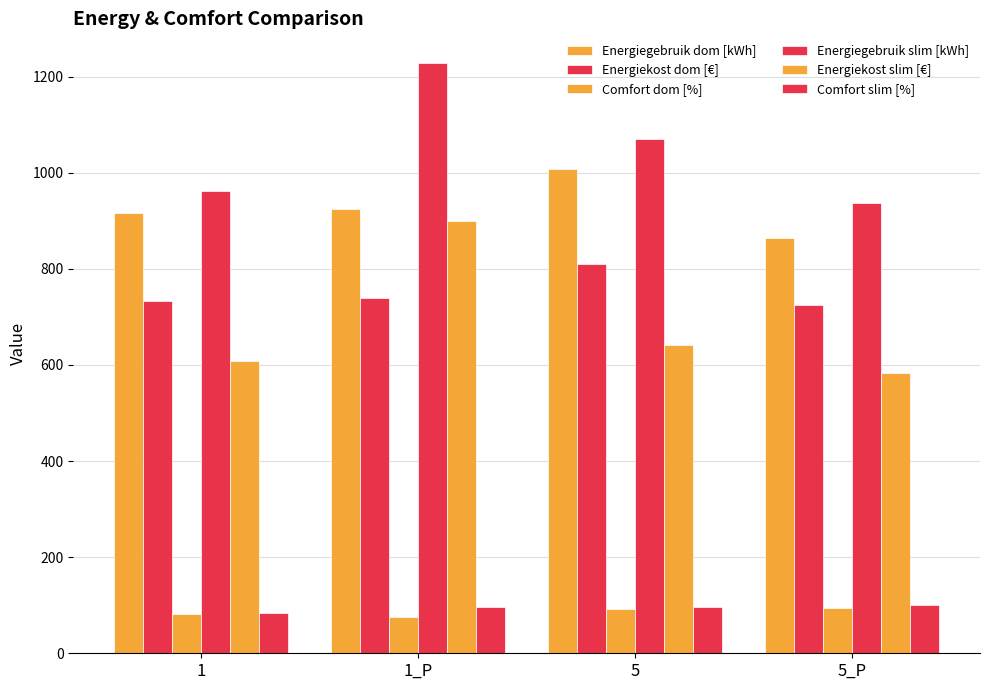

What is the difference between the maximum and minimum values in the Comfort dom [%] series?

17.9